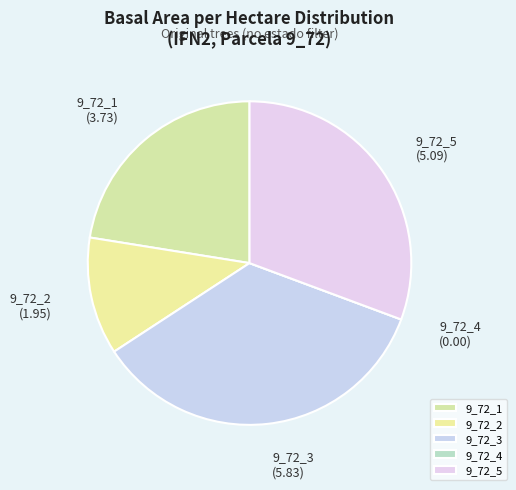

The 9_72_3 slice represents 28% of the pie. True or false?

False